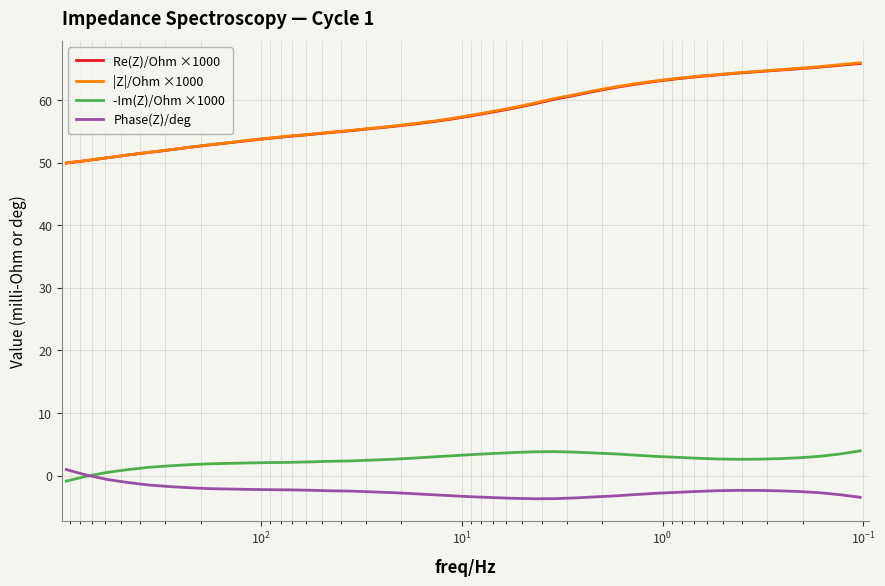

What are all the series names shown in the legend?

Re(Z)/Ohm ×1000, |Z|/Ohm ×1000, -Im(Z)/Ohm ×1000, Phase(Z)/deg